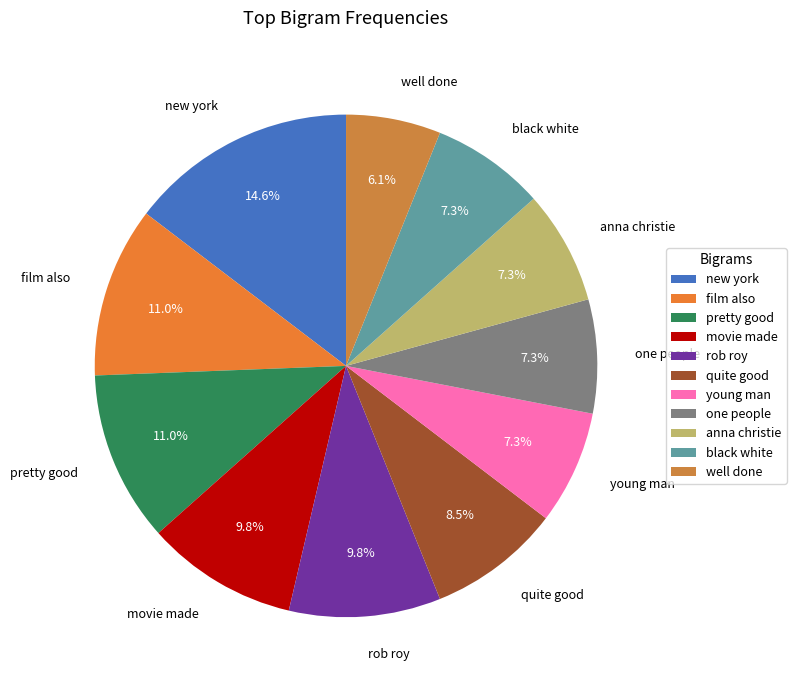

To the nearest percent, what portion does anna christie represent?

7%